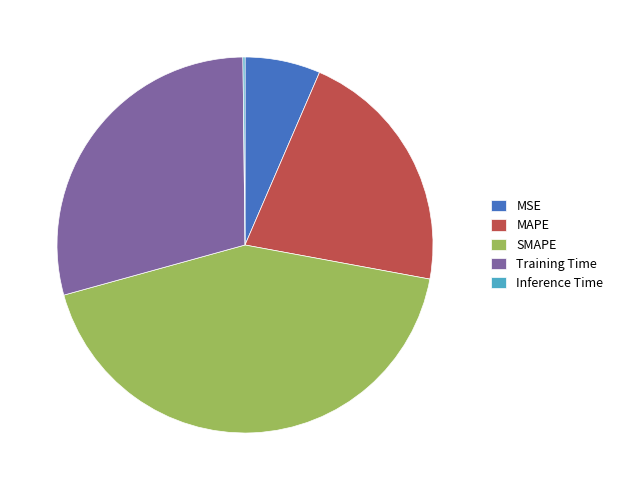

Does Training Time represent more than half of the total?

No